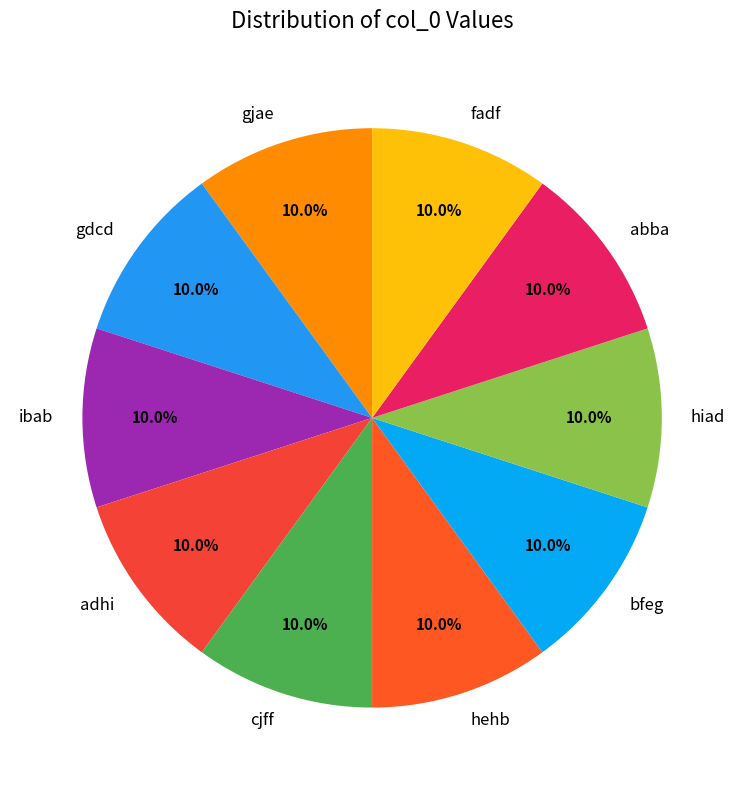

Is it true that ibab is 10% of the pie?

True